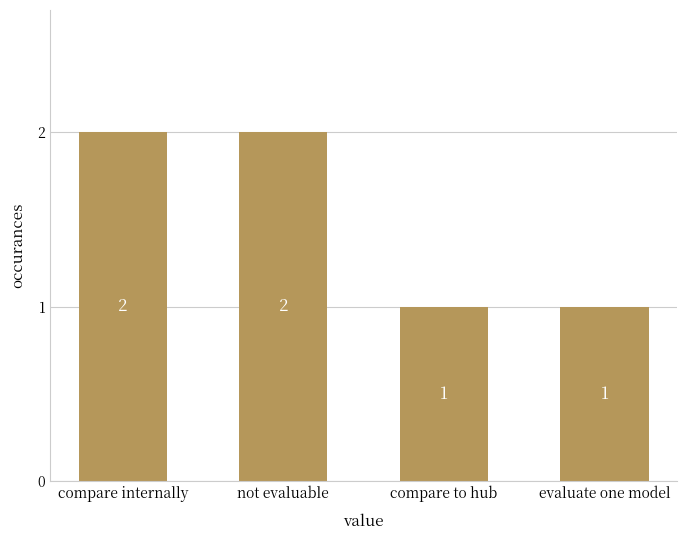

Are the bars horizontal?

No